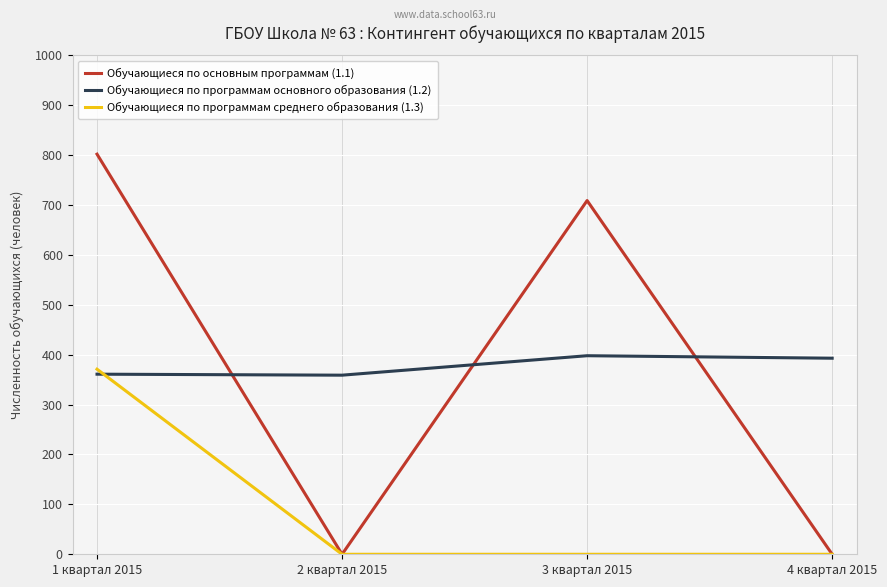

True or false: Обучающиеся по основным программам (1.1) has more than 0 points higher than both neighbors.

True